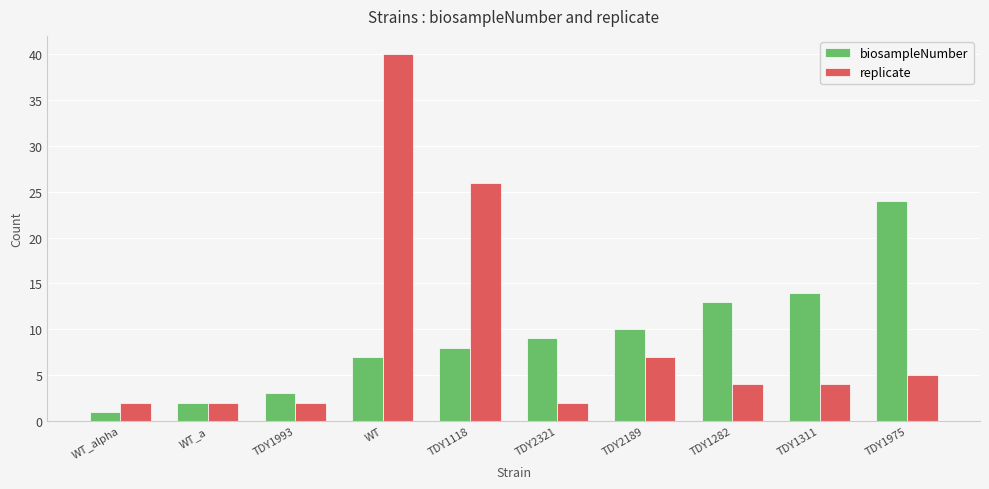

What position from the left is TDY2321?

6